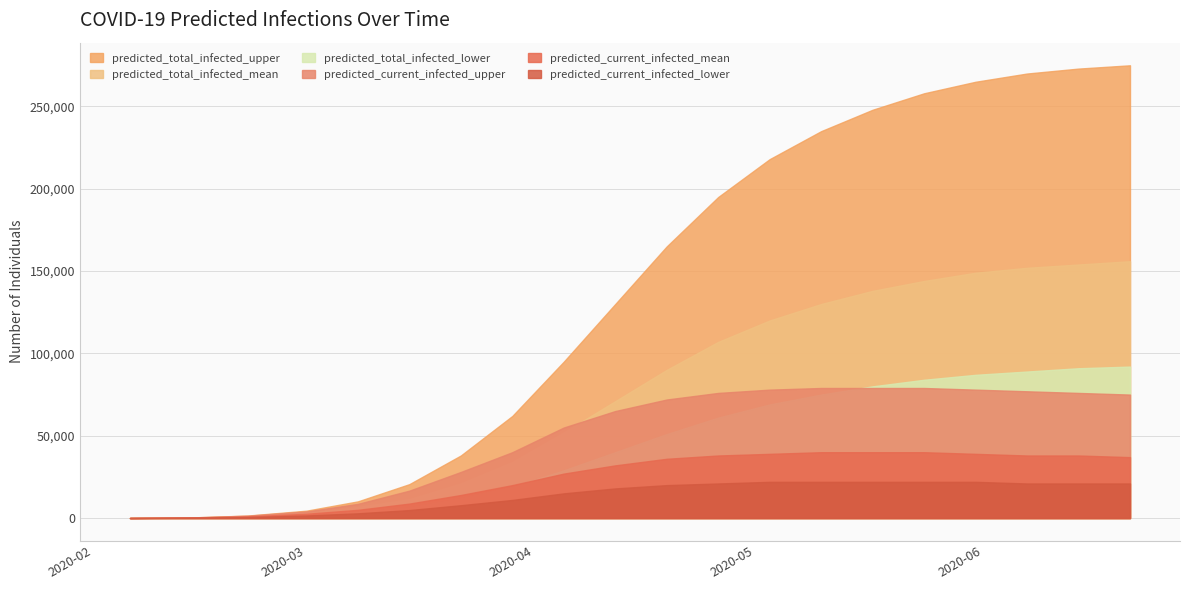

What is the label of the 17th point from the right?

2020-03-01